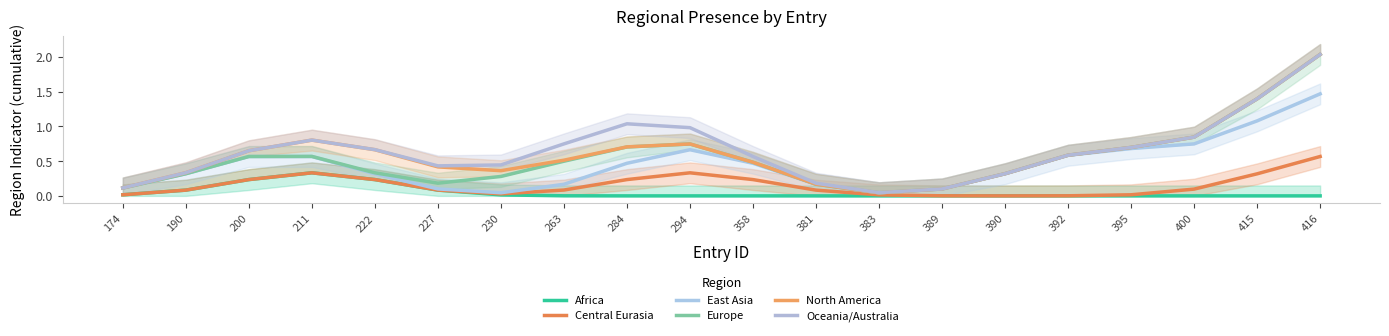

How many interior local peaks does the Central Eurasia series have?

2